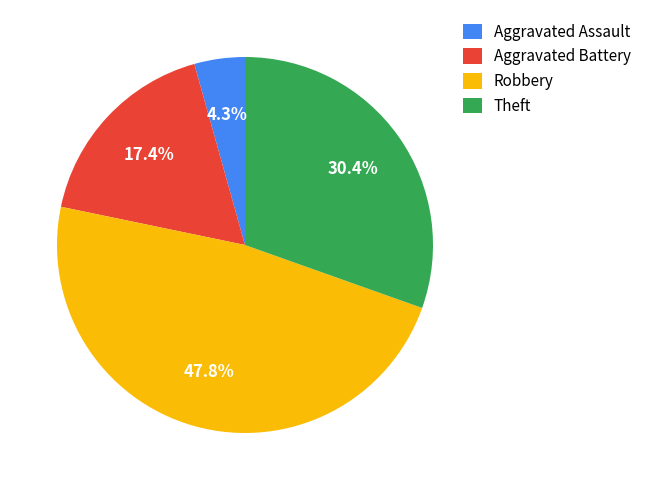

True or false: Aggravated Assault accounts for 4% of the total.

True